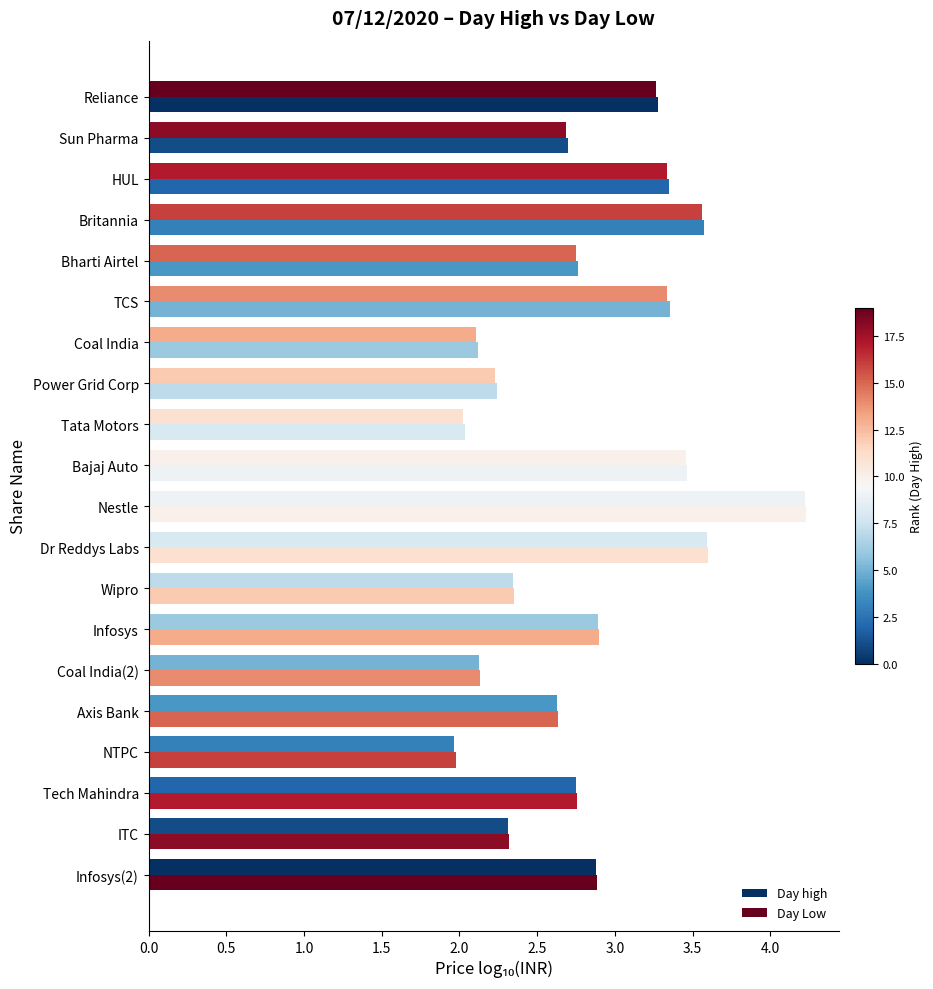

What position from the left is Sun Pharma?

2